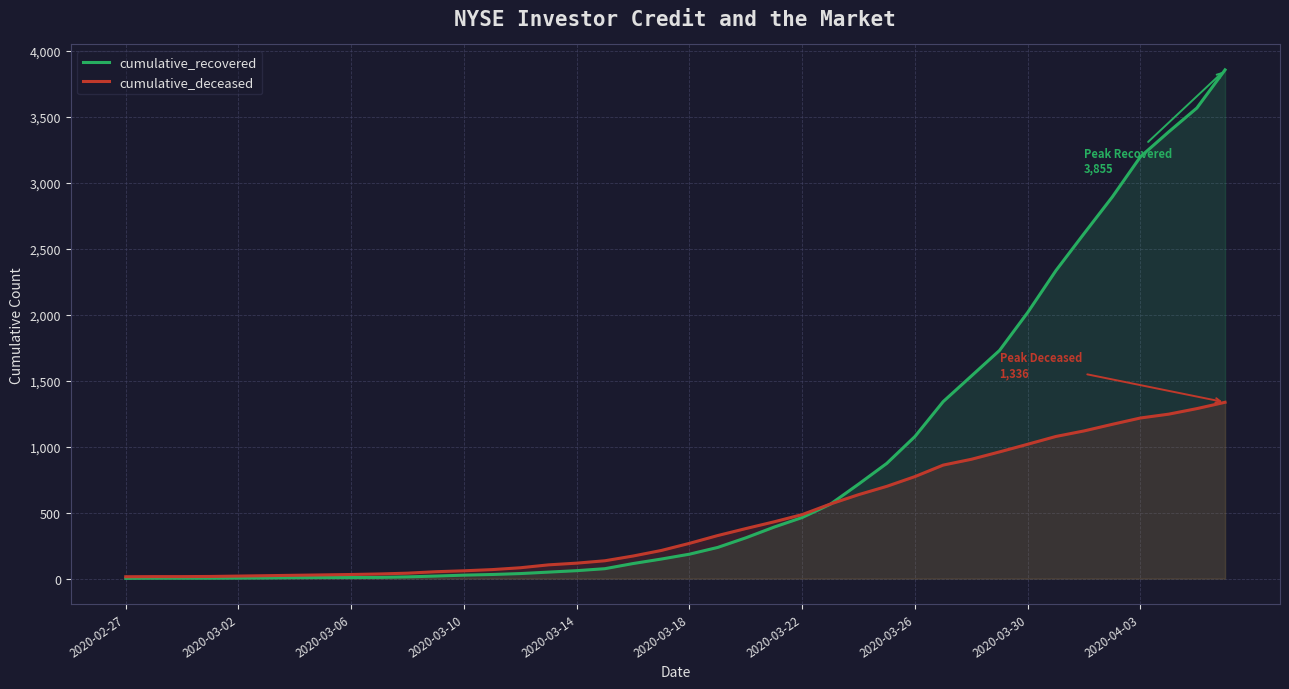

Rank the series by their maximum value, from lowest to highest.

cumulative_deceased, cumulative_recovered